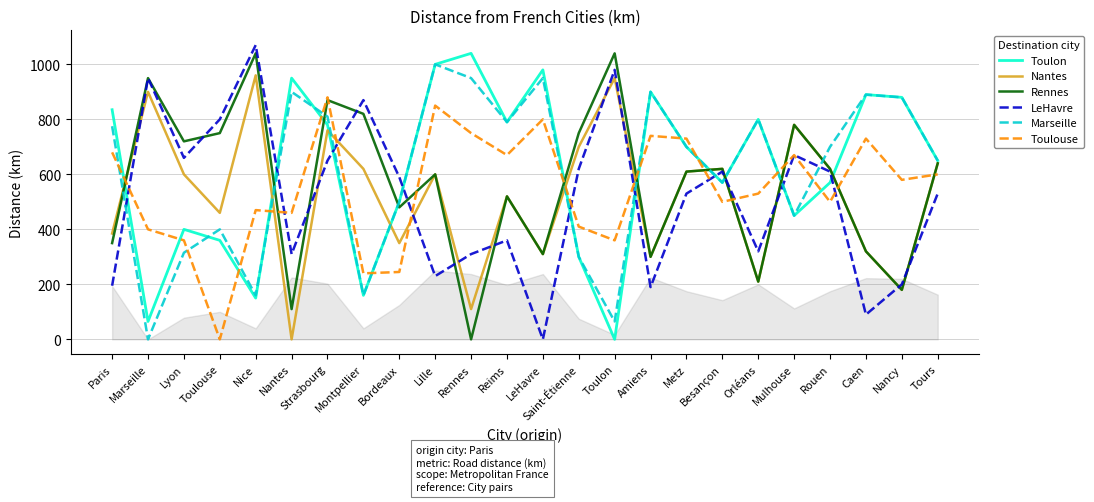

What is the average value of the Marseille series?

609